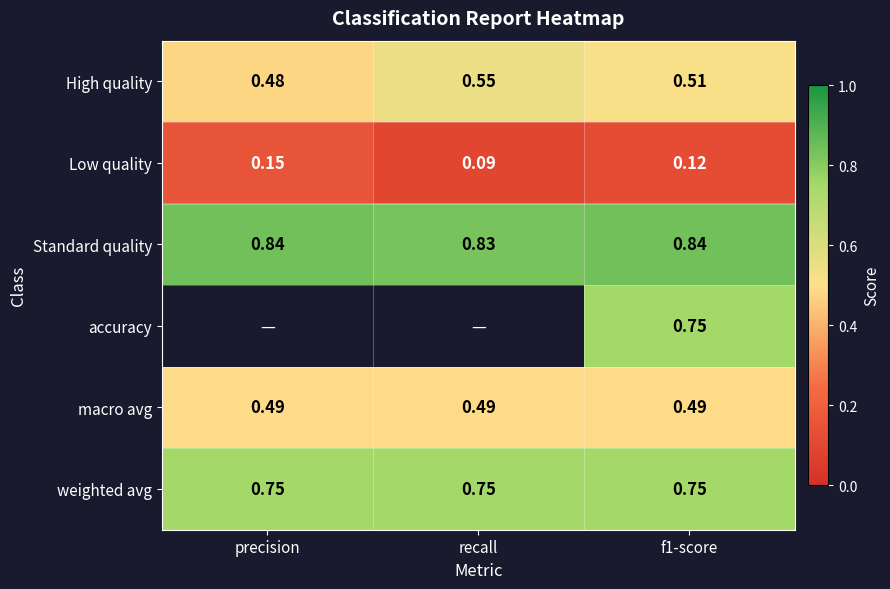

What is the difference between the highest and lowest values at precision?

0.7